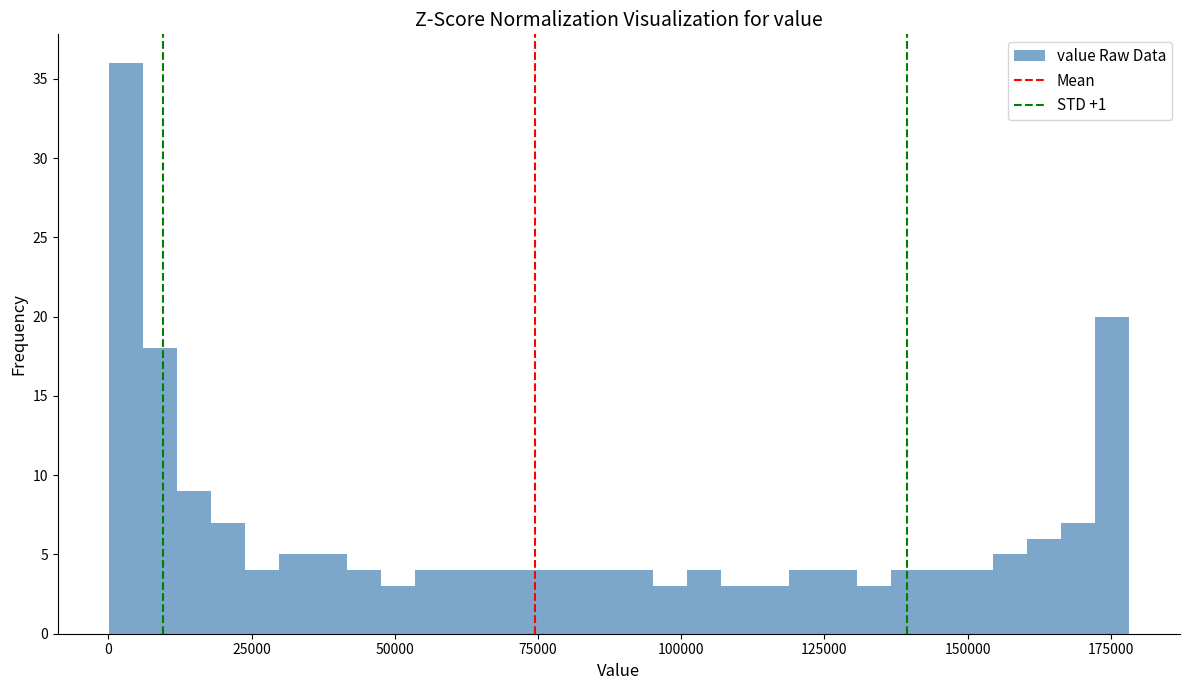

Around what value on the x-axis is the tallest bar? Give the approximate position of its centre, as read against the axis.

5000